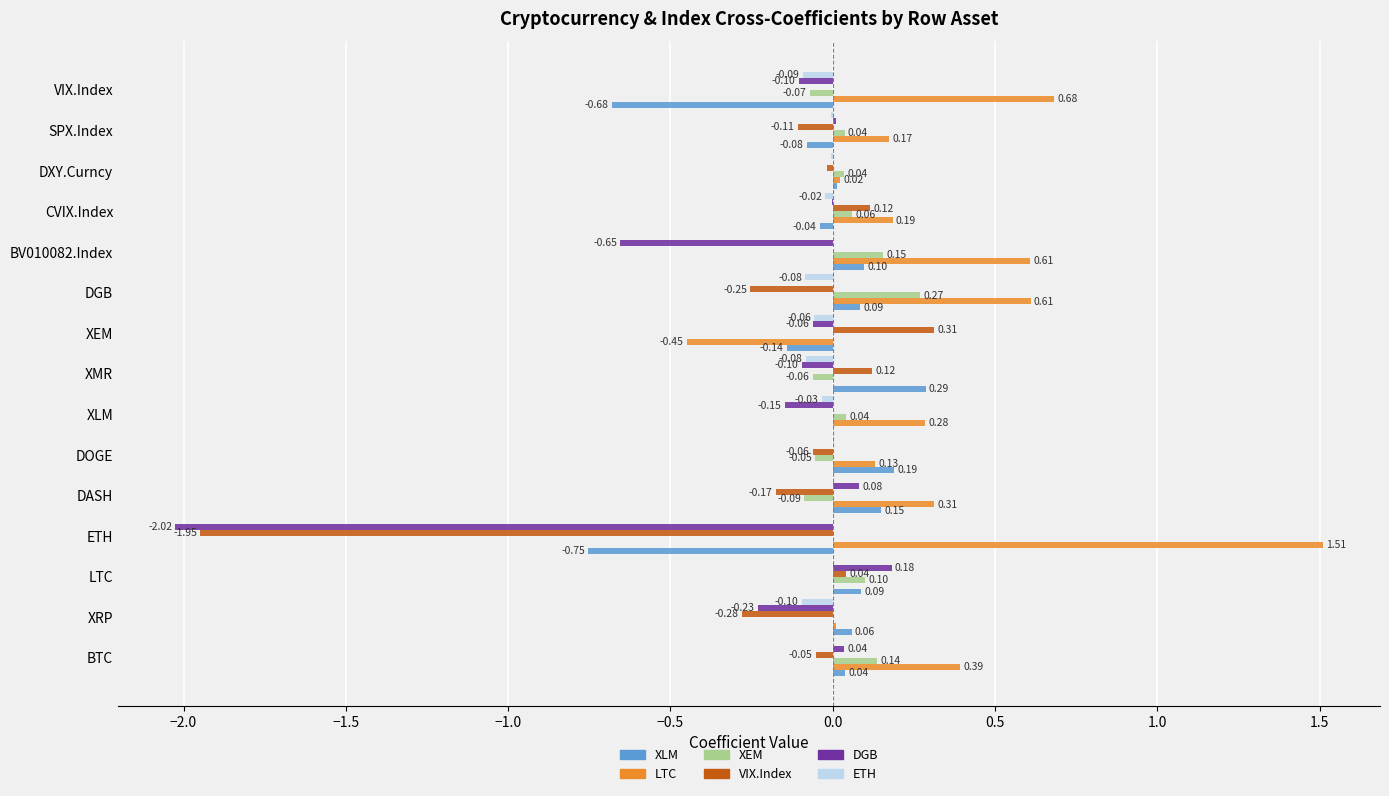

At which category does the chart reach its peak across all series?

ETH